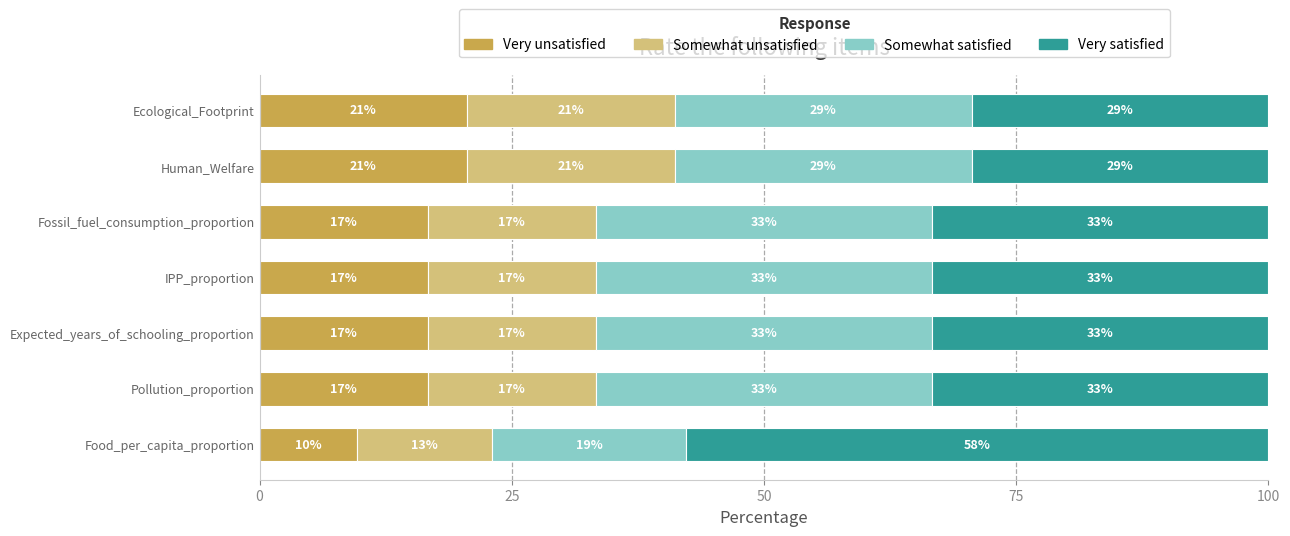

What are all the series names shown in the legend?

Very unsatisfied, Somewhat unsatisfied, Somewhat satisfied, Very satisfied